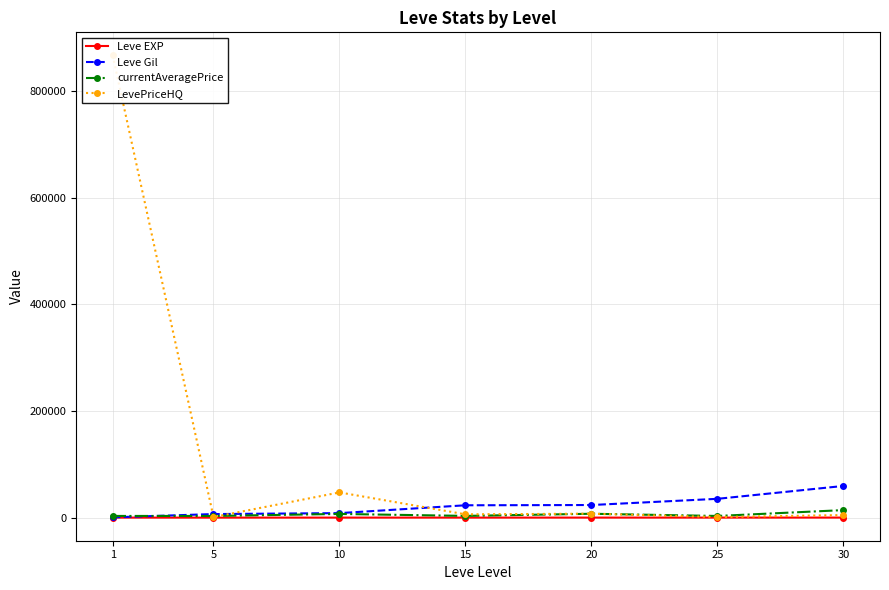

What is the sum of the Leve Gil values at 10 and 1?

8966.7